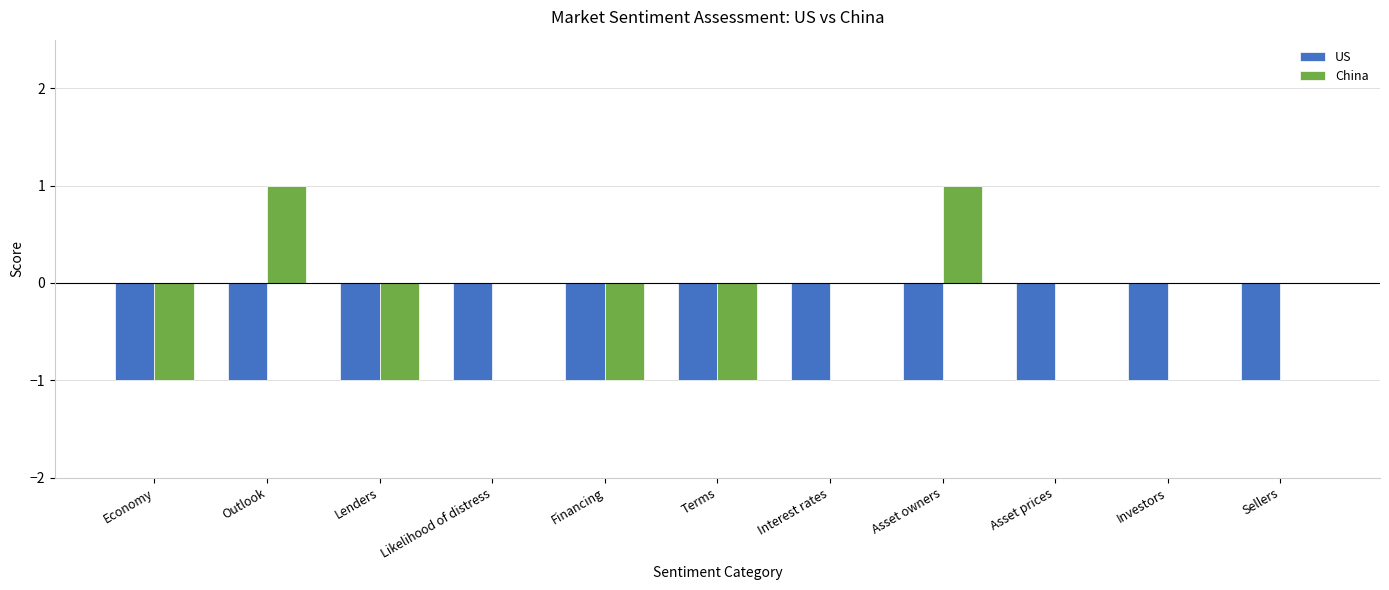

Between Terms and Interest rates, which series saw the biggest shift?

China